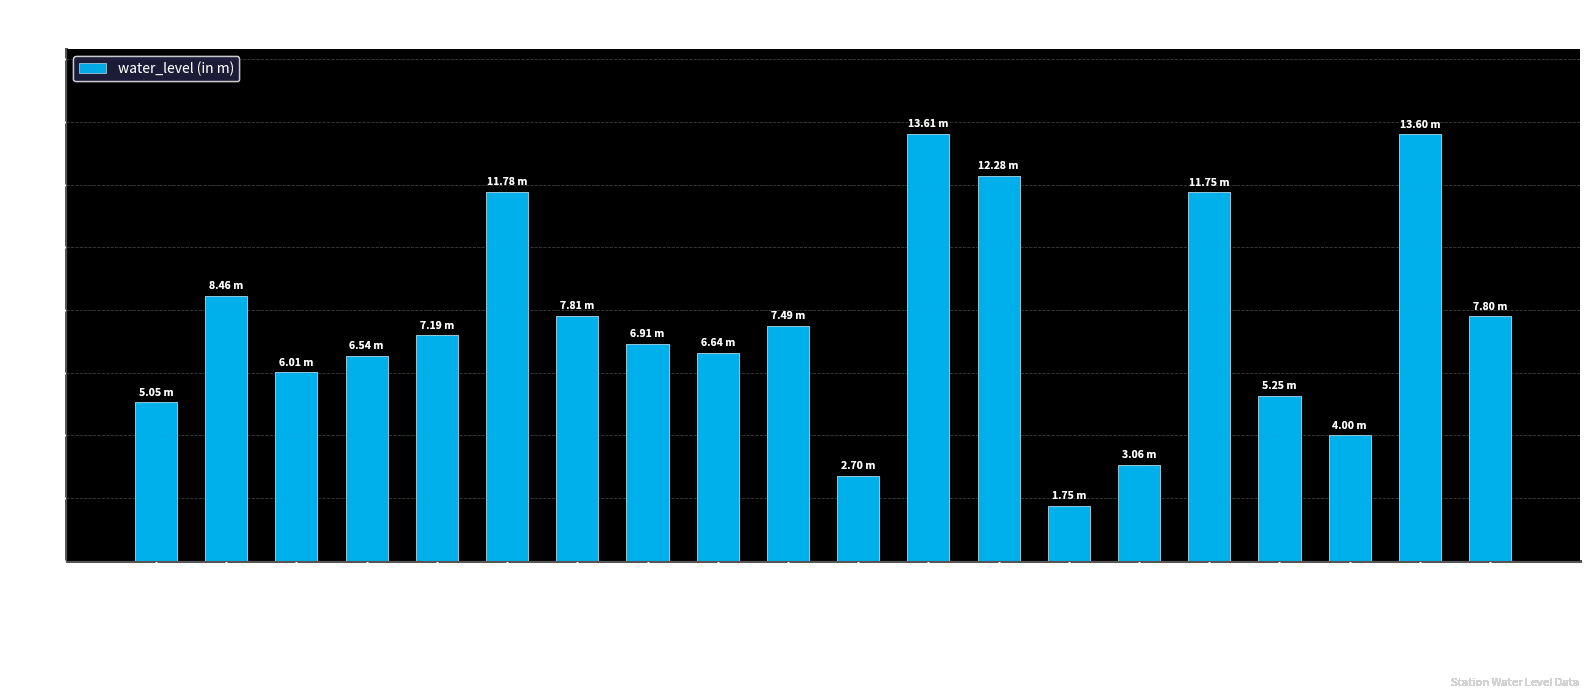

What is the label of the 3rd bar from the left?

BAGLIAS